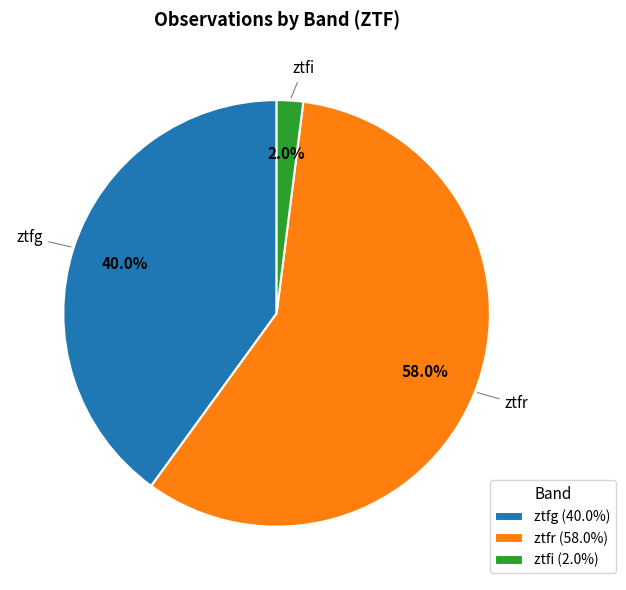

How many slices are in this pie chart?

3